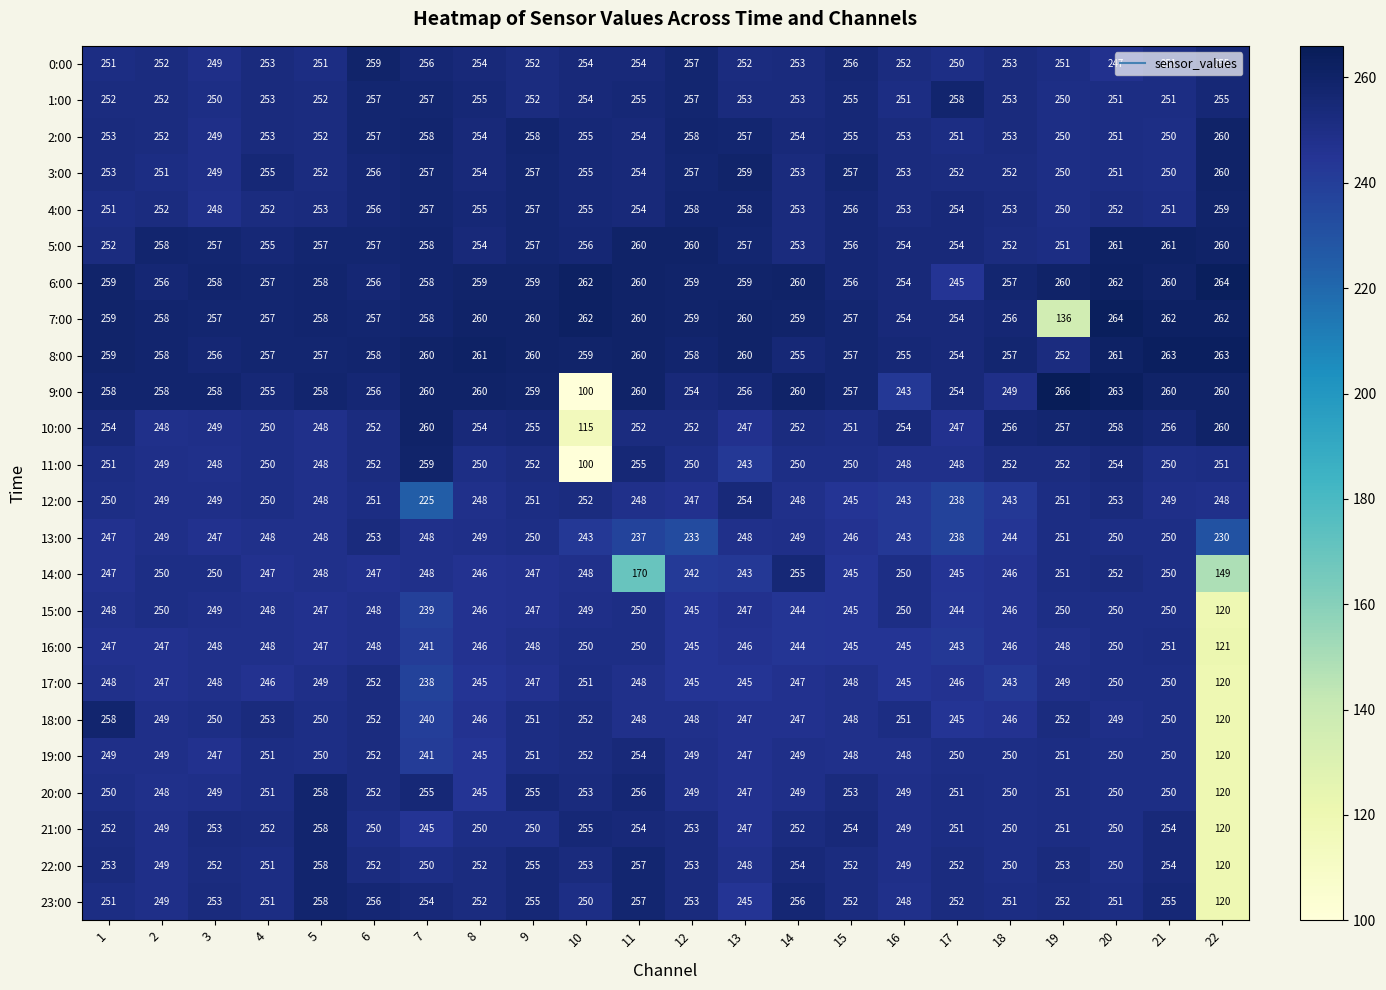

What is the difference between the highest and lowest values at 12?

27